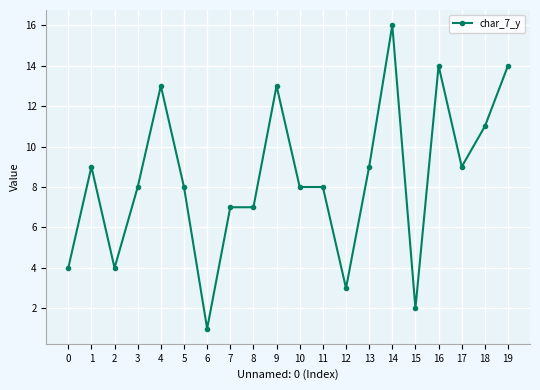

Reading left to right, list all the values displayed in this chart.

0=4	1=9	2=4	3=8	4=13	5=8	6=1	7=7	8=7	9=13	10=8	11=8	12=3	13=9	14=16	15=2	16=14	17=9	18=11	19=14